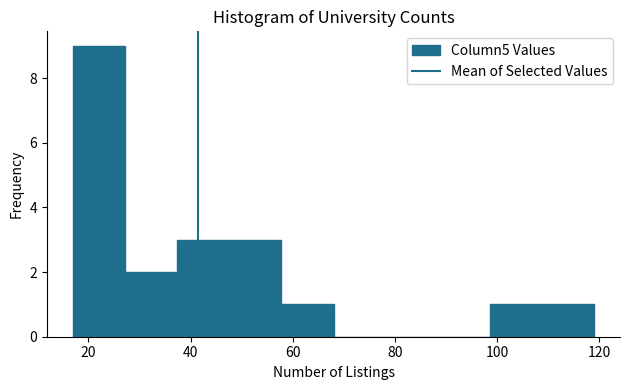

Reading left to right, list every bar in this chart as the range it spans on the x-axis followed by its height. Neither the bar edges nor the heights are printed on the chart, so give them approximately, as read against the axes.

17.0 to 27.2: 9
27.2 to 37.4: 2
37.4 to 47.6: 3
47.6 to 57.8: 3
57.8 to 68.0: 1
68.0 to 78.2: 0
78.2 to 88.4: 0
88.4 to 98.6: 0
98.6 to 108.8: 1
108.8 to 119.0: 1